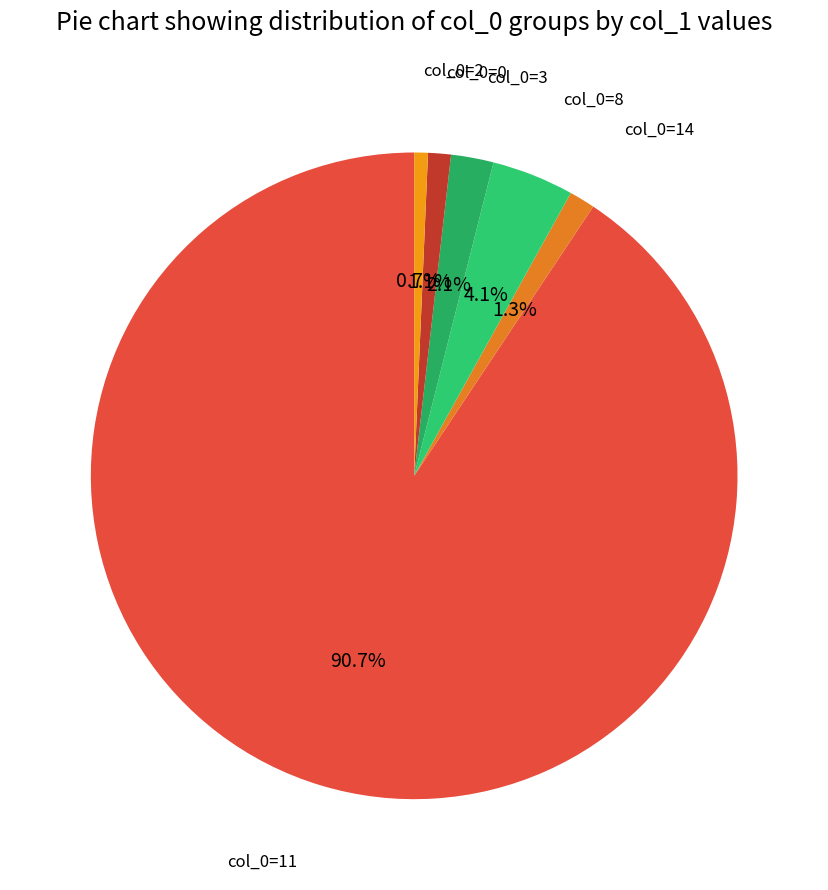

How many slices are in this pie chart?

6